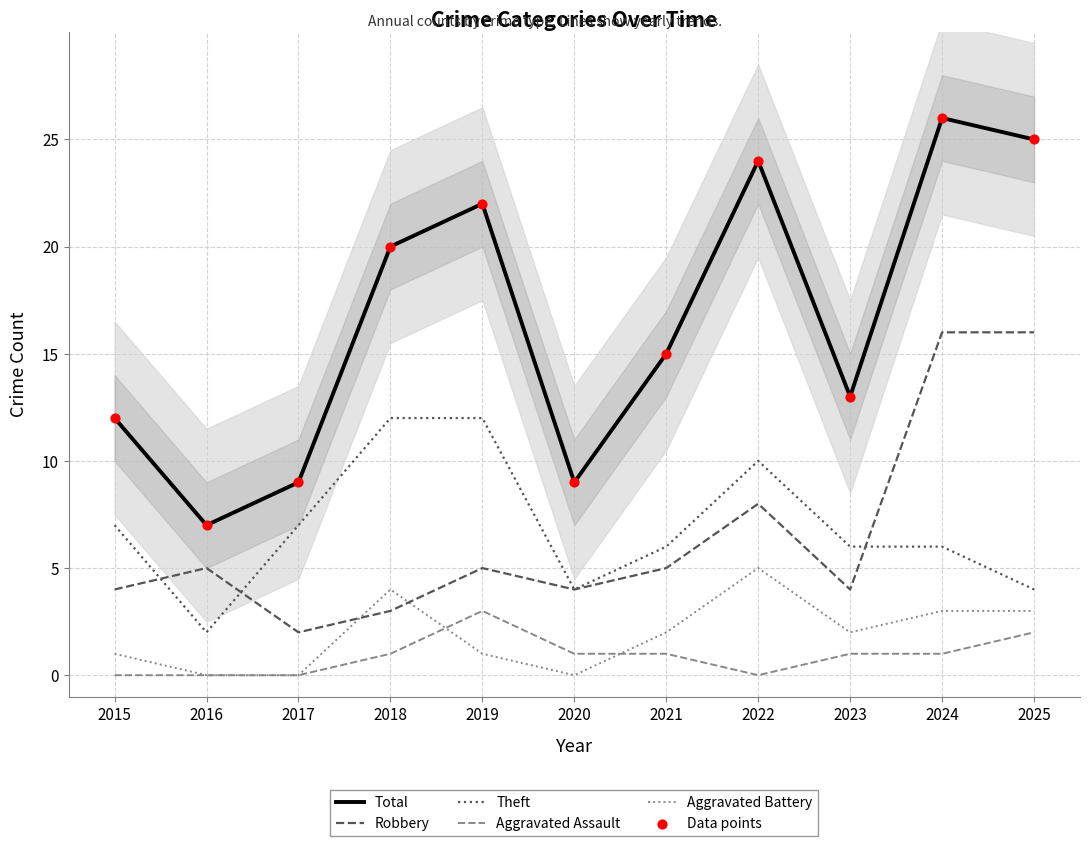

Which series has the largest total across all categories?

Total